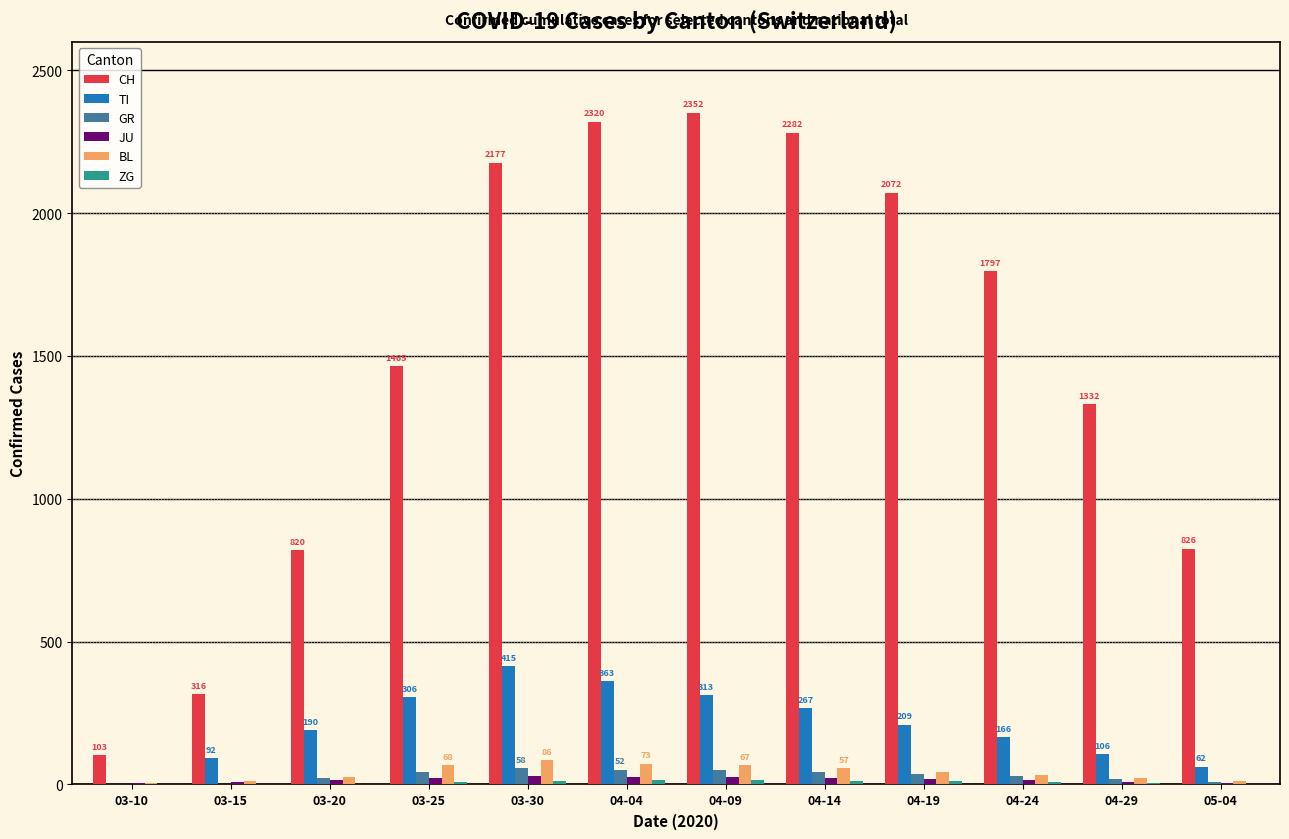

Are the bars grouped side by side (vs. stacked)?

Yes